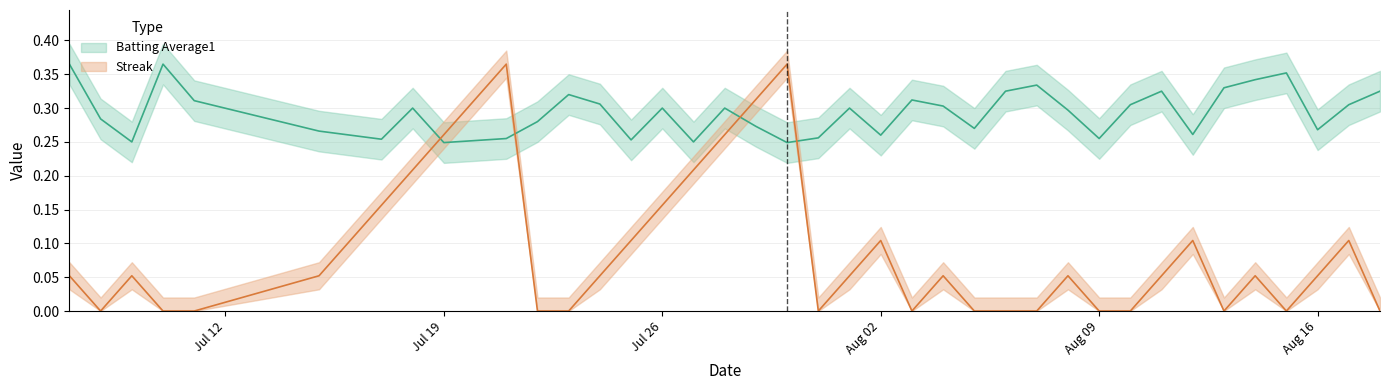

What is the label of the 4th point from the left?

Aug 02